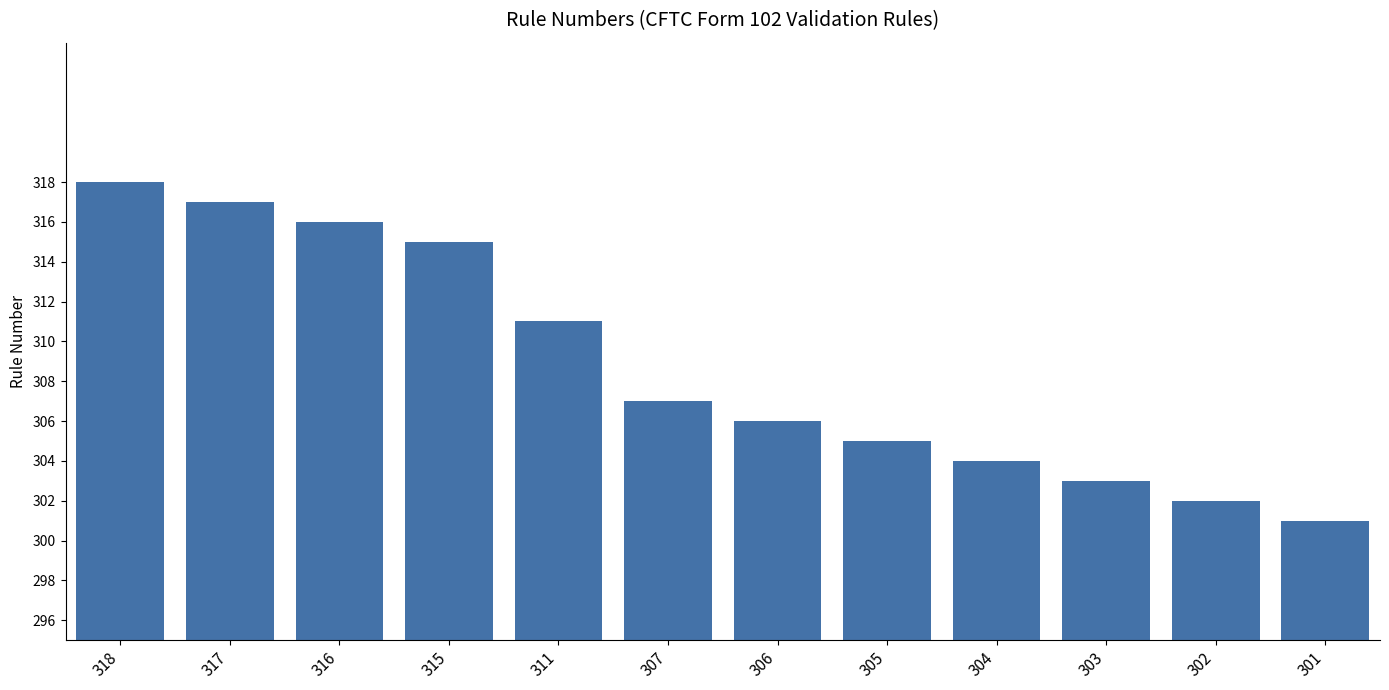

What is the minimum value shown in the chart?

301